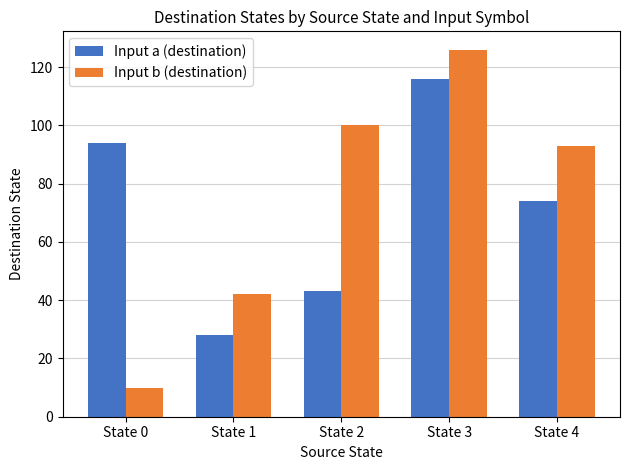

Rank the series by their average value, from highest to lowest.

Input b (destination), Input a (destination)